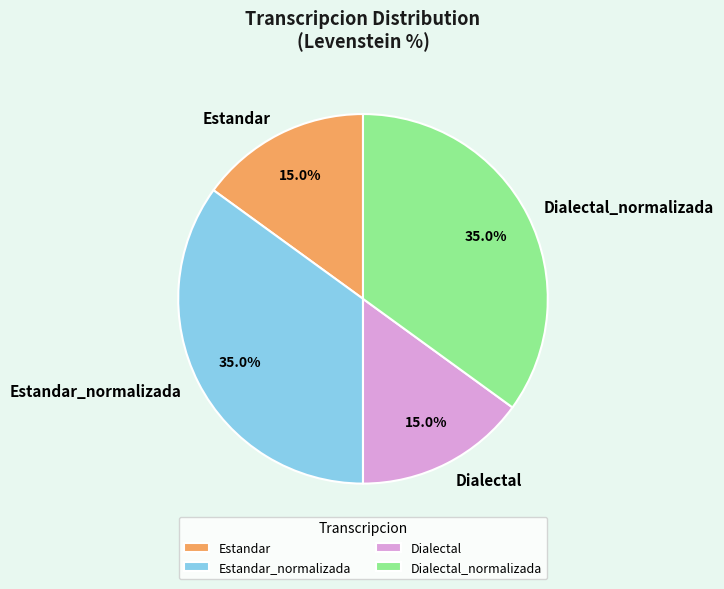

What percentage is NOT represented by Dialectal_normalizada?

65.0%